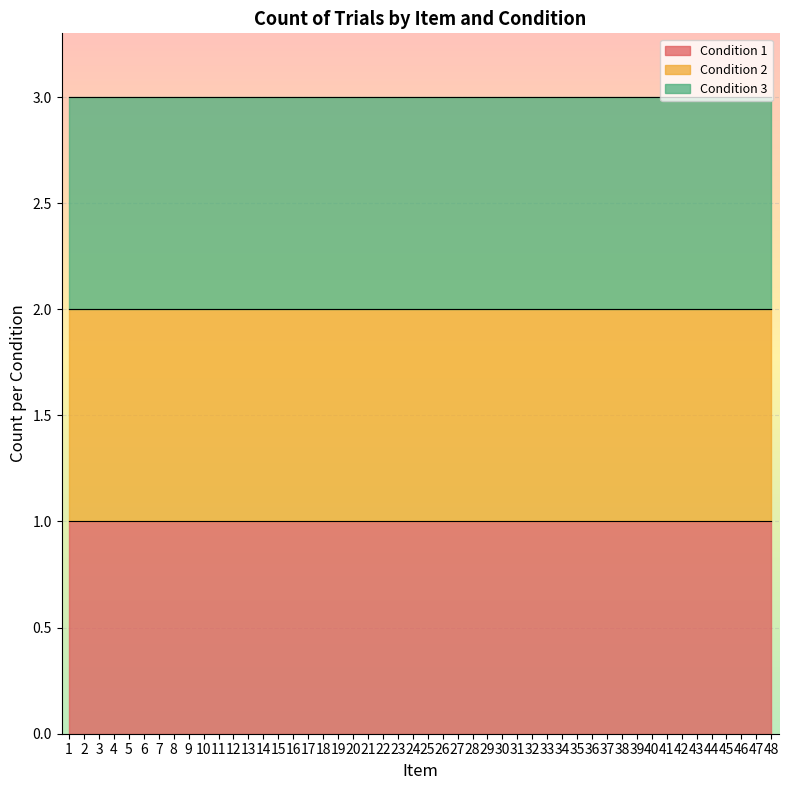

True or false: Condition 2 has a value of 2 at 6.

True